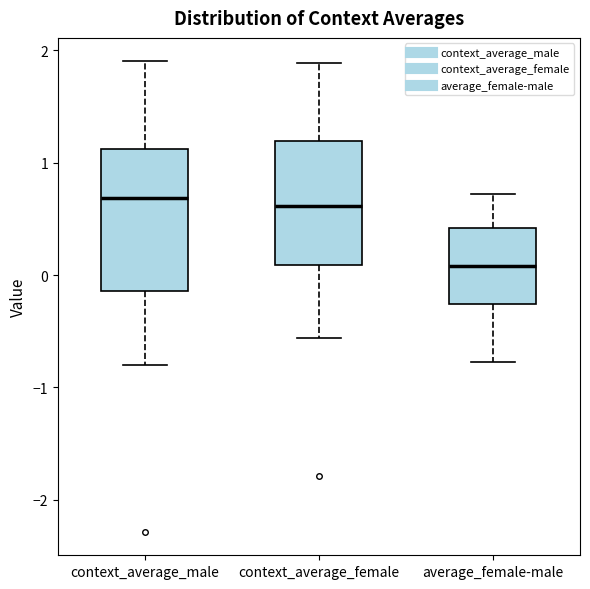

Reading left to right, read every box against the y-axis: the position of its median line, the range the box covers, and the ends of its whiskers. The values are not printed on the chart, so give them approximately, as read against the axis.

context_average_male: median 0.7, box -0.1 to 1.1, whiskers -0.8 to 1.9
context_average_female: median 0.6, box 0.1 to 1.2, whiskers -0.6 to 1.9
average_female-male: median 0.1, box -0.3 to 0.4, whiskers -0.8 to 0.7